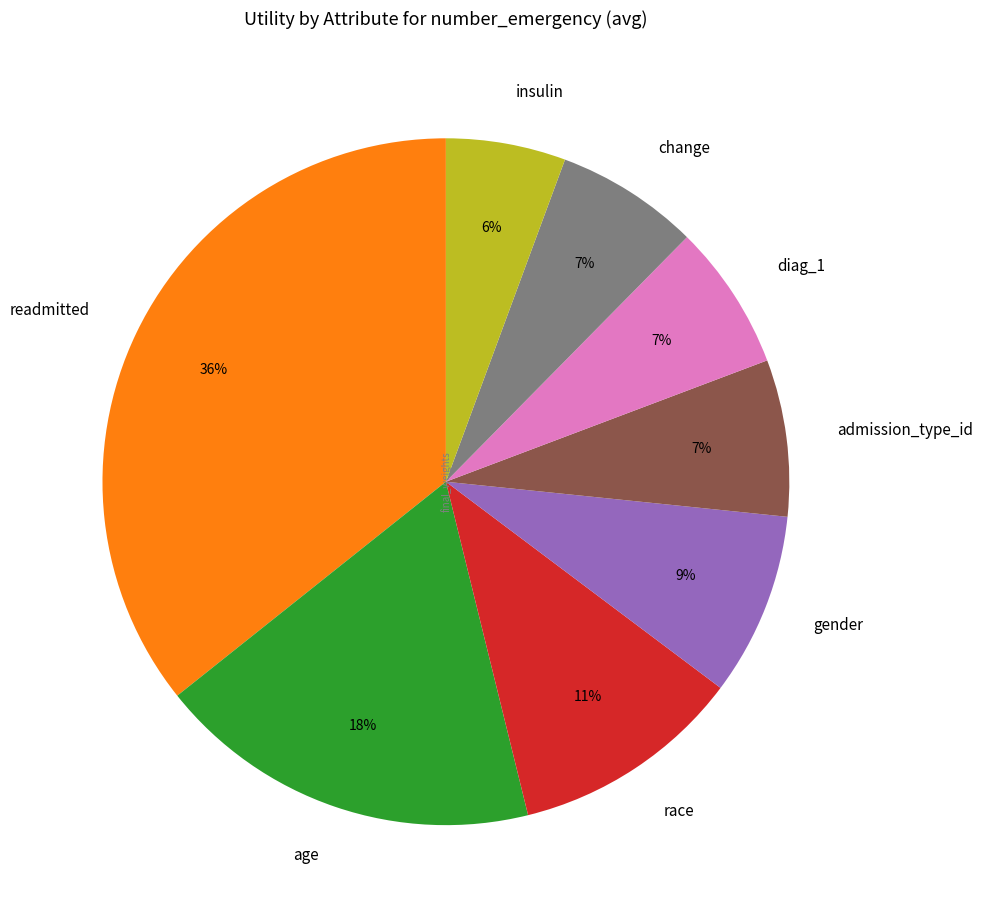

Does change represent more than half of the total?

No